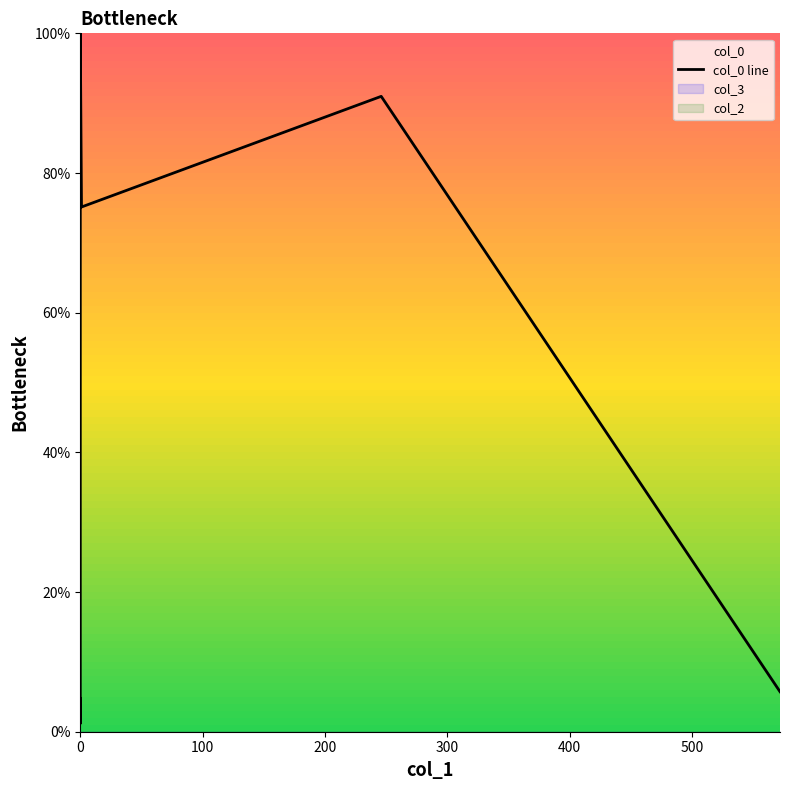

Which label corresponds to the smallest value in the chart?

100